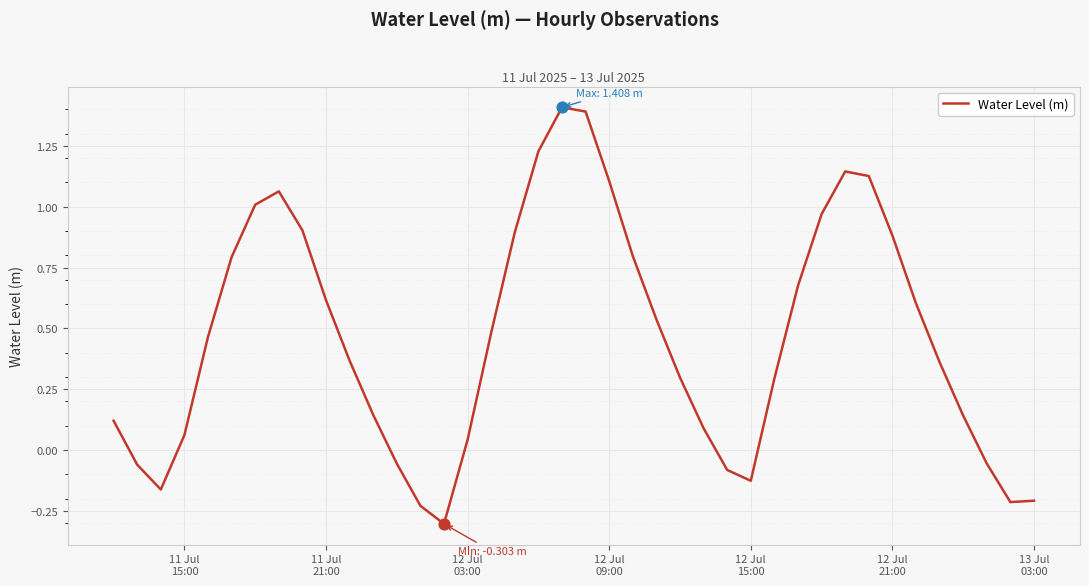

What is the difference between the maximum and minimum values?

1.7